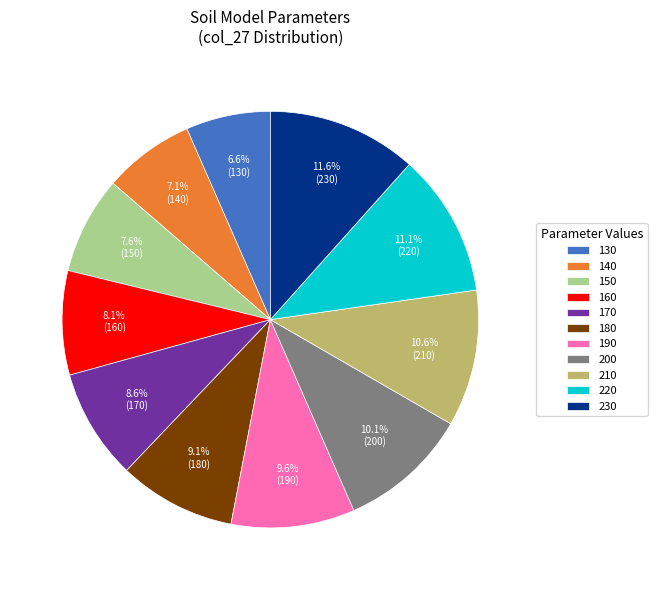

Do 200 and 170 together represent more than half of the pie?

No